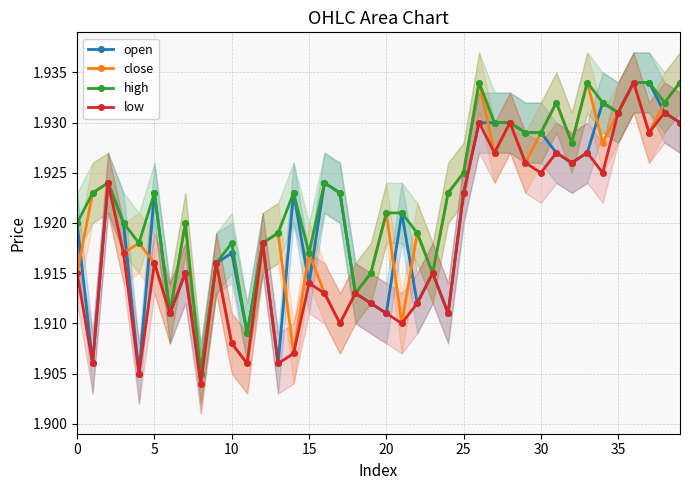

What is the label of the 27th point from the right?

13